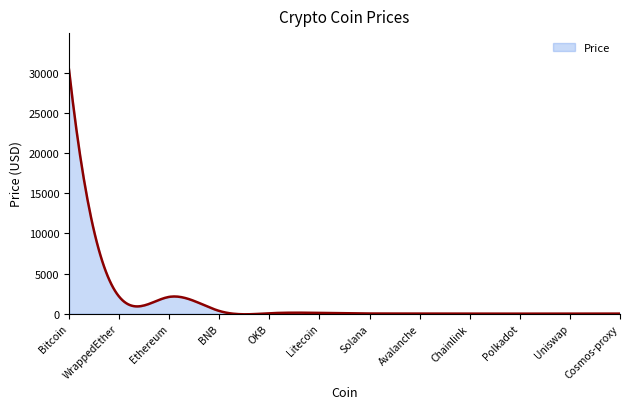

What is the difference between the maximum and minimum values?

30478.0